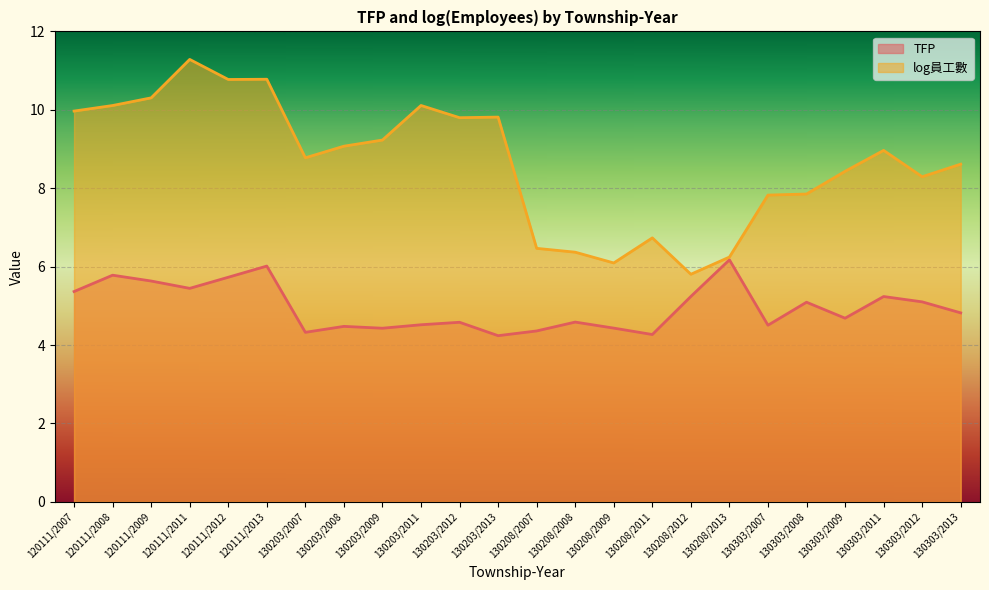

Which category has the highest value across all series?

120111/2011